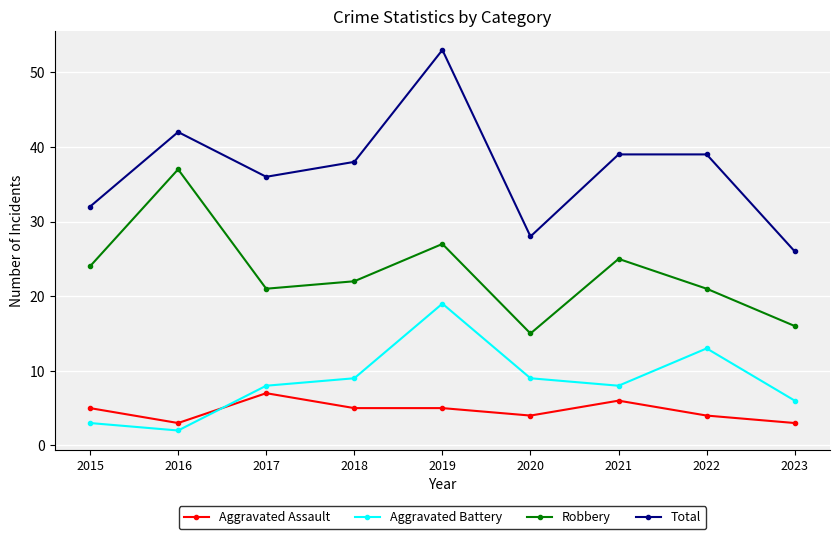

How many lines are shown in the chart?

4